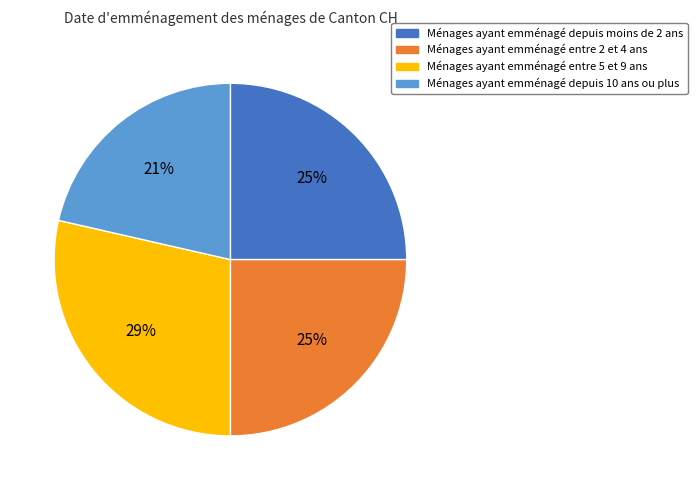

To the nearest percent, what is the difference between the Ménages ayant emménagé depuis 10 ans ou plus and Ménages ayant emménagé depuis moins de 2 ans slice percentages?

4%